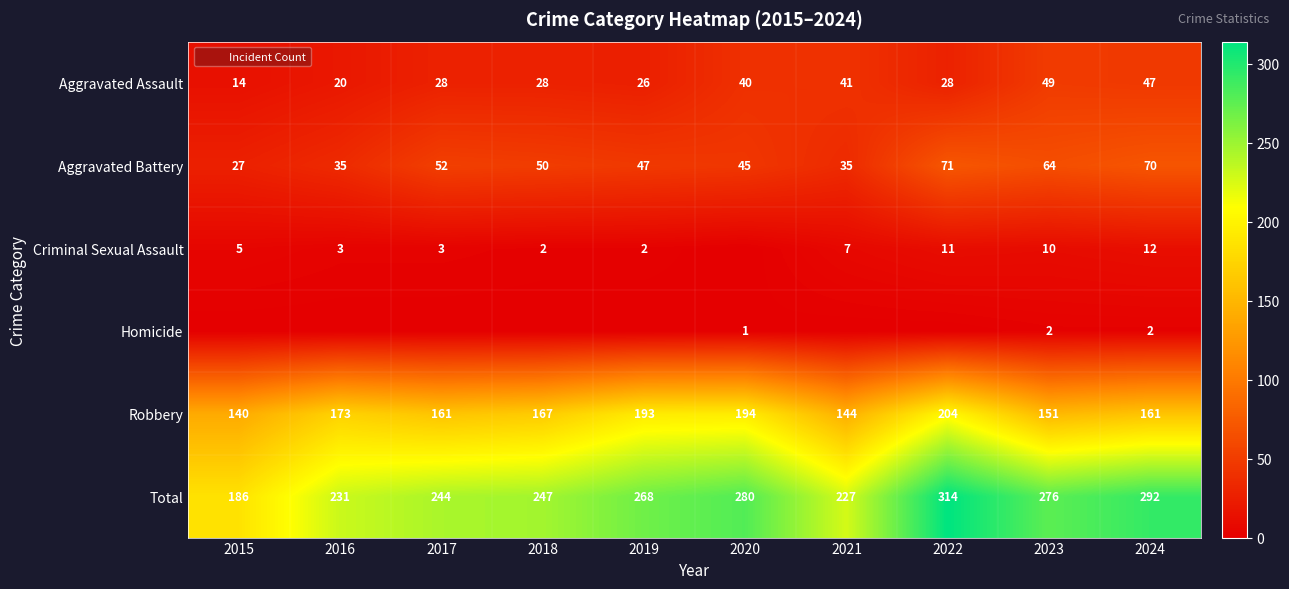

What is the maximum value shown in the chart?

314